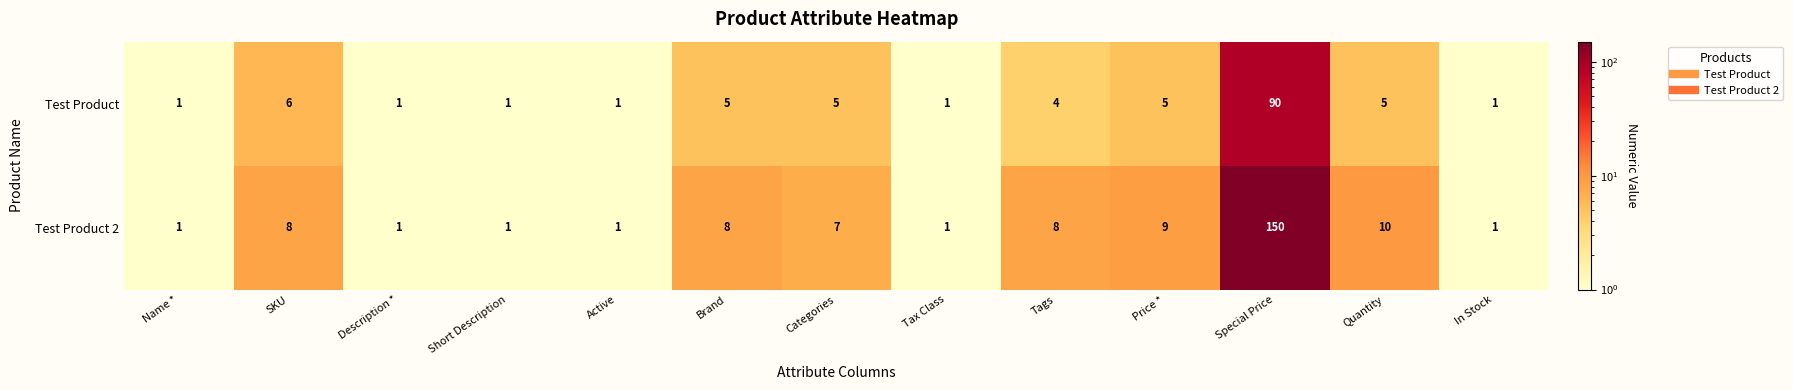

The Test Product series shows 6 at SKU. True or false?

True